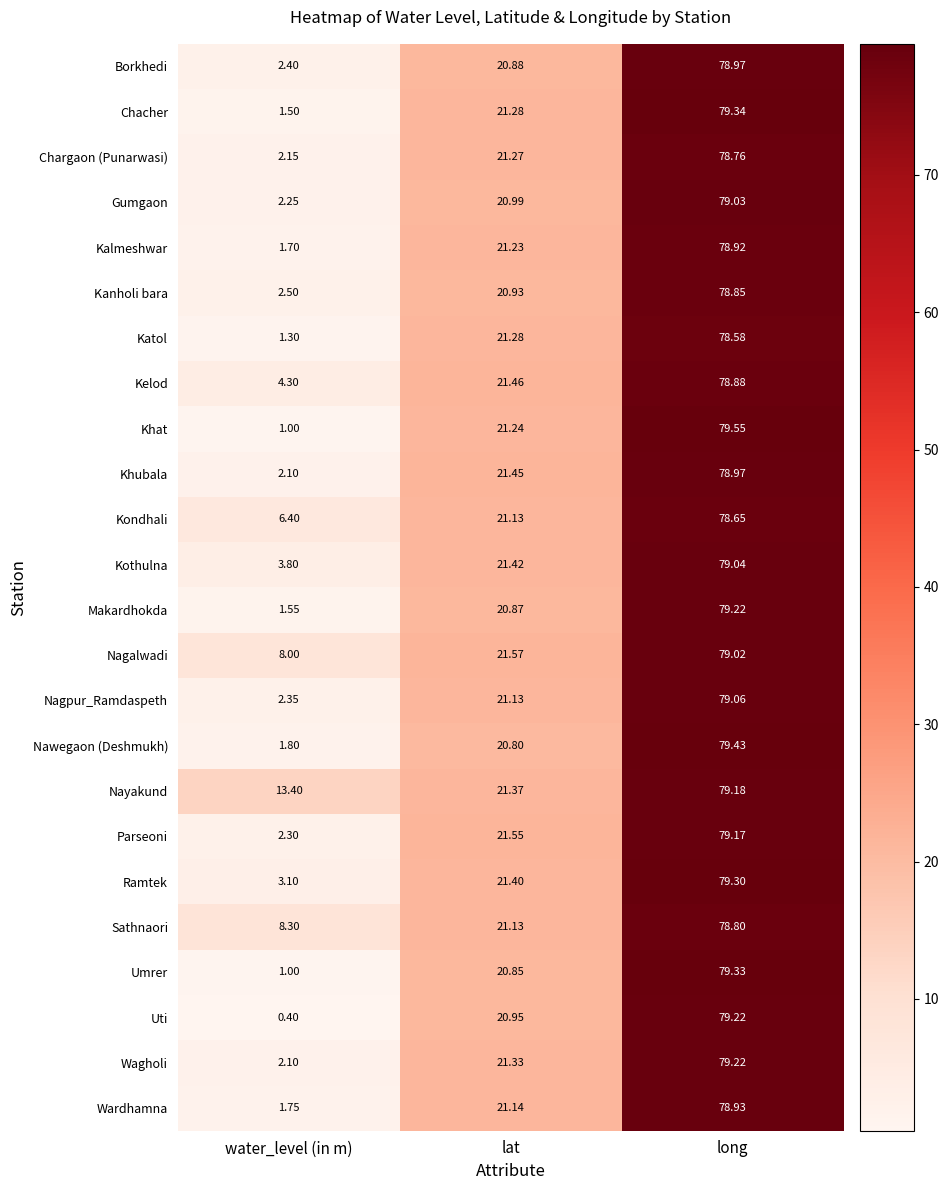

At which category is the sum across all series the highest?

long